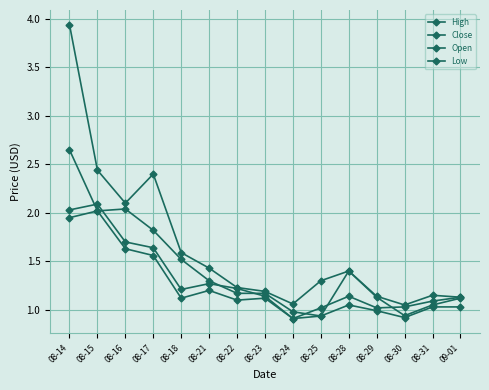

Rank the series by their maximum value, from highest to lowest.

High, Open, Close, Low